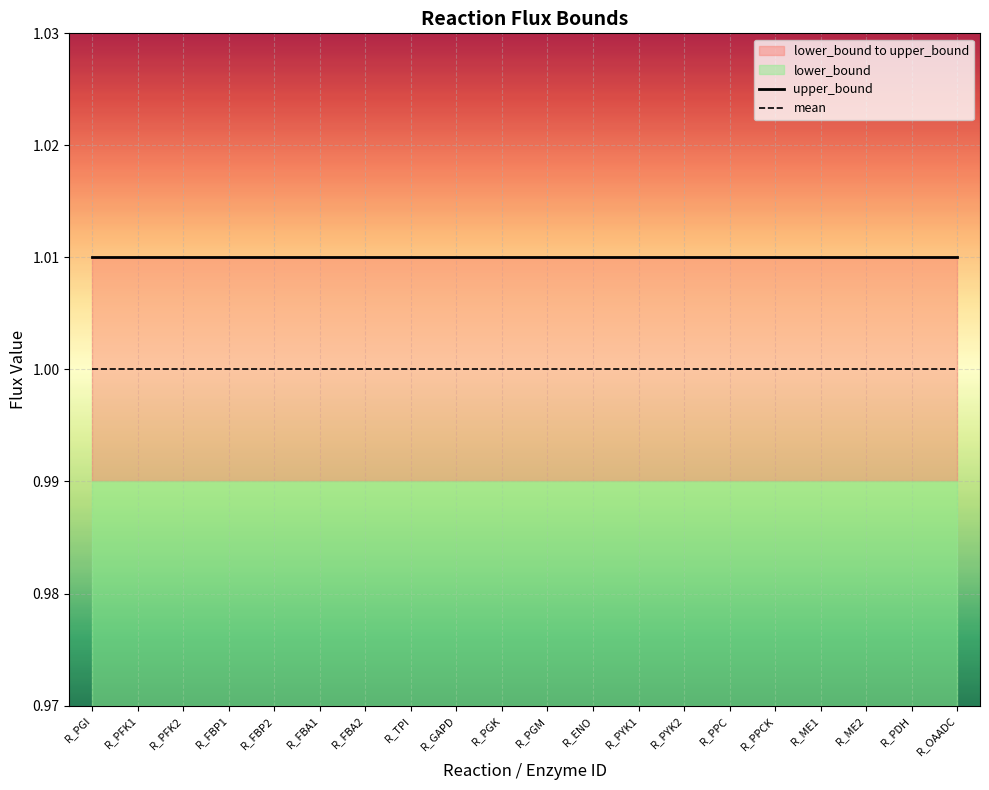

Which category has the highest value in the mean series?

R_PGI